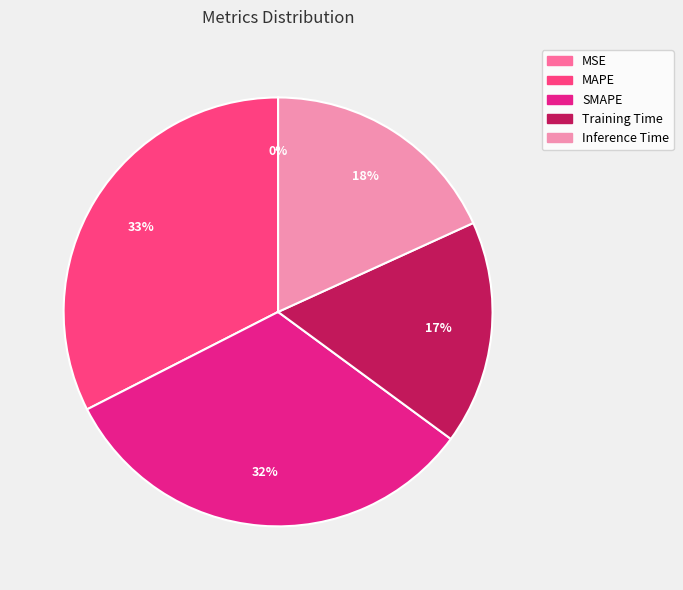

To the nearest percent, what is the combined percentage of Inference Time and MAPE?

51%